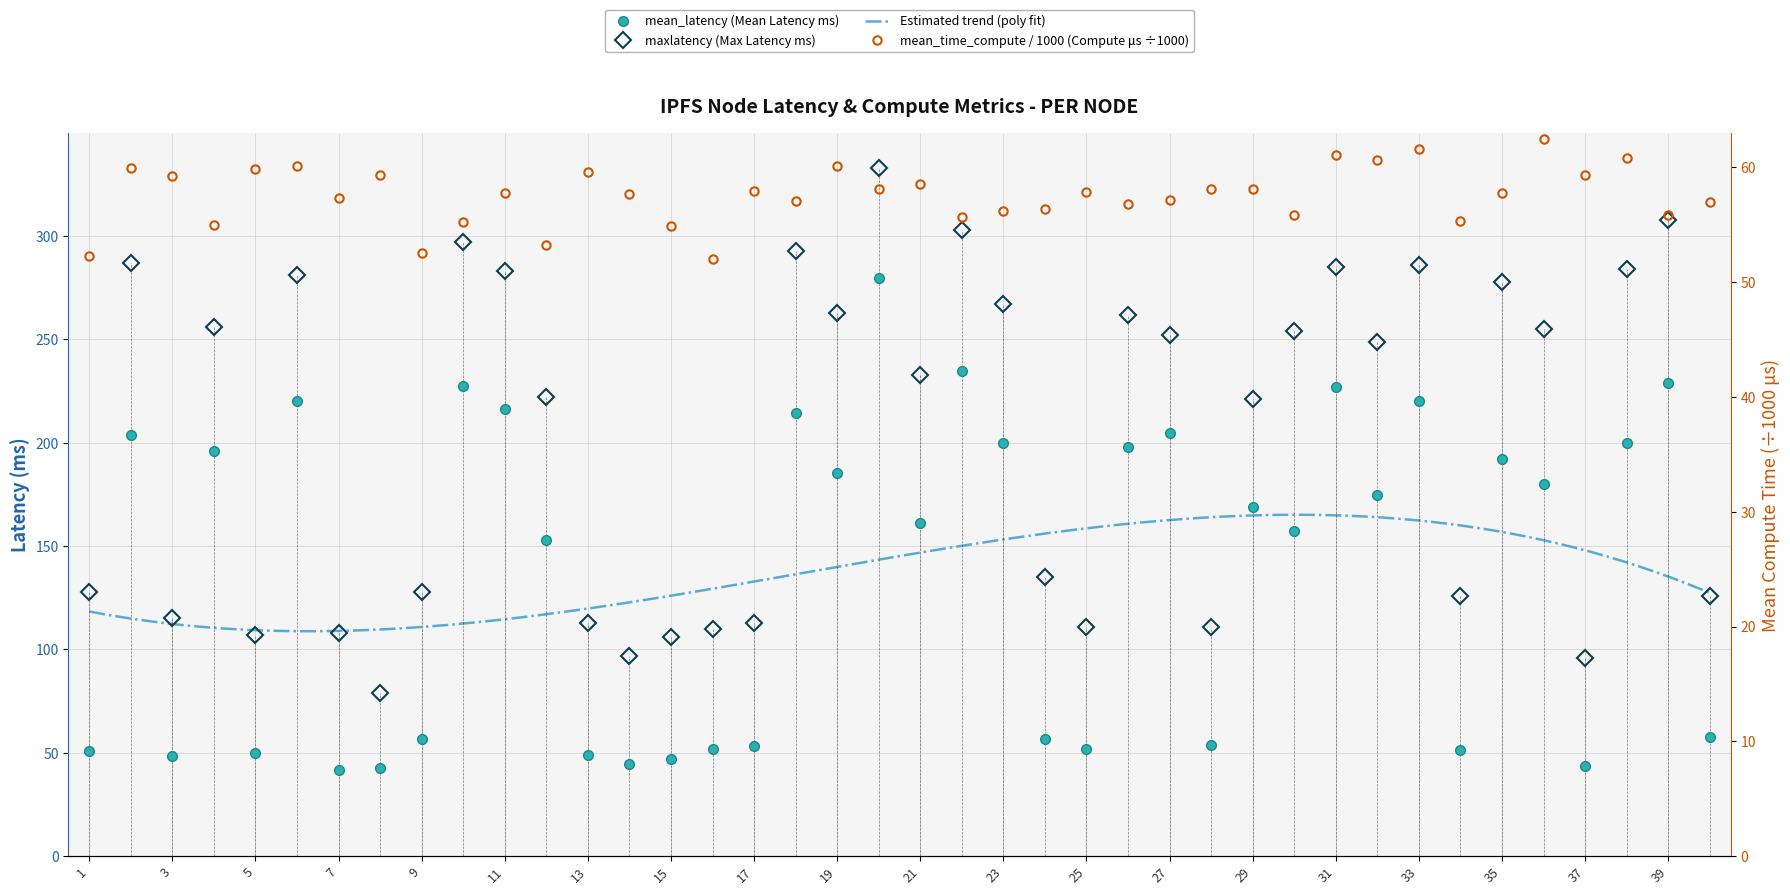

What is the difference between the highest and lowest values at 25?

59.2